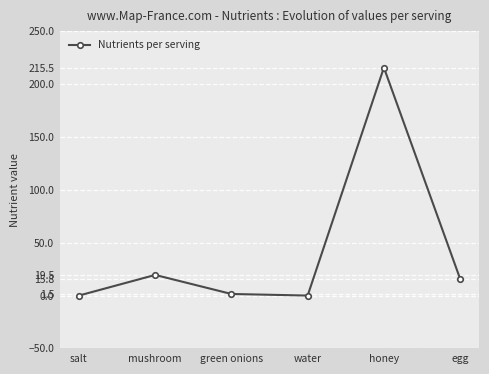

Reading left to right, extract all data points from this chart.

salt=0.0	mushroom=19.5	green onions=1.5	water=0.0	honey=215.5	egg=15.8